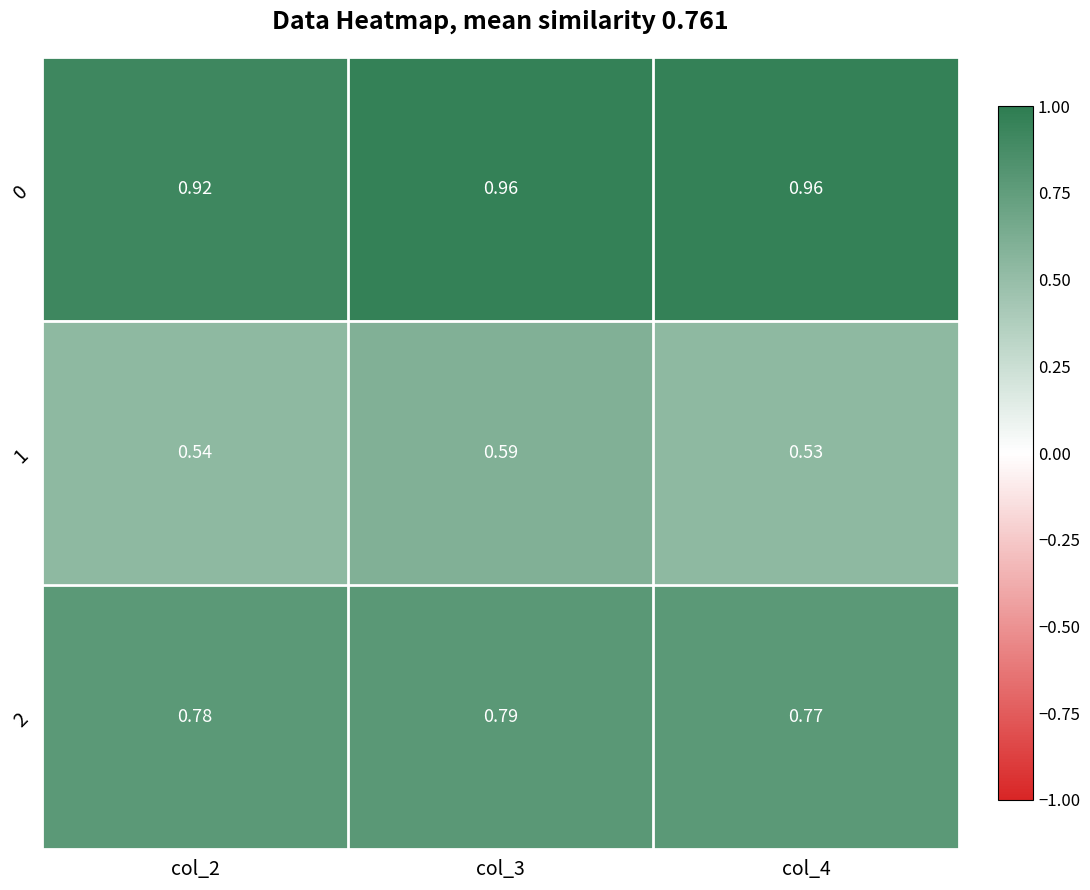

Is the value of 0 at col_3 greater than the value of 2 at col_3?

Yes